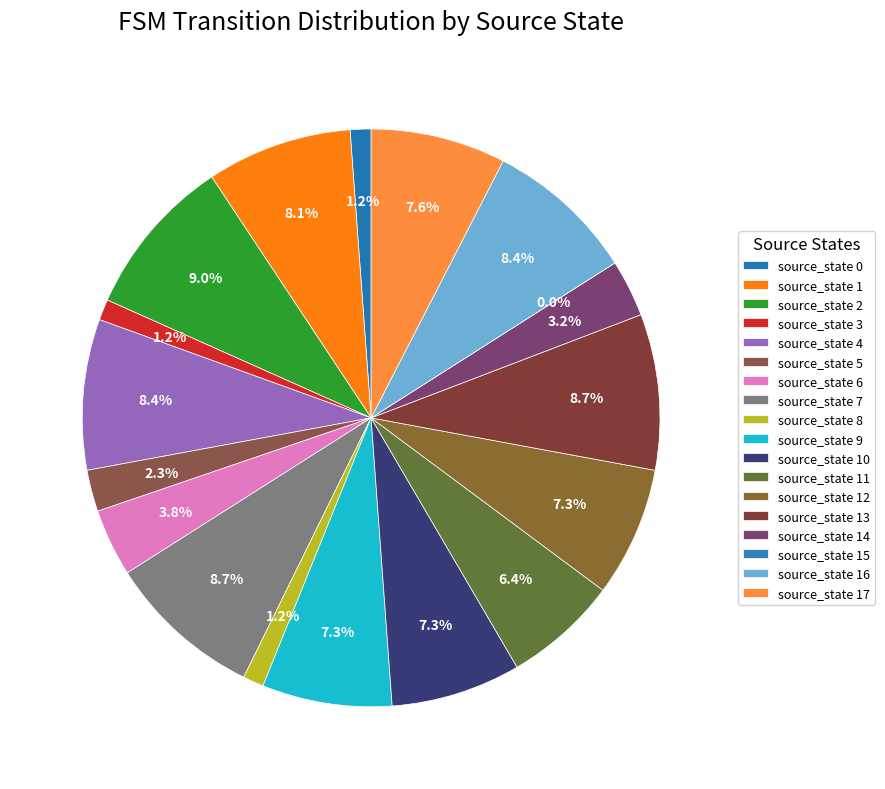

How many segments does this pie chart have?

18